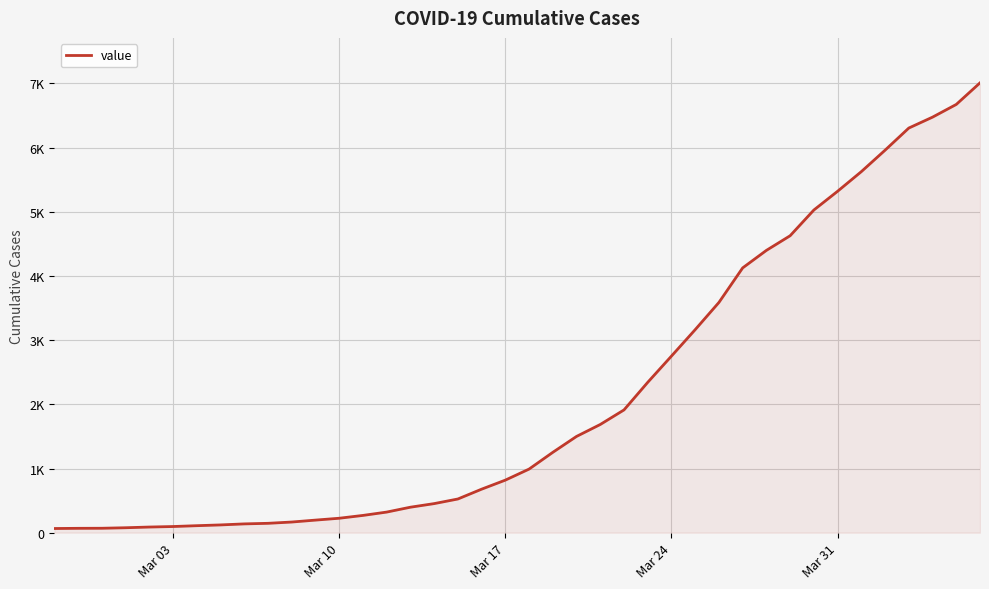

Is this an area chart (filled region under the line)?

Yes